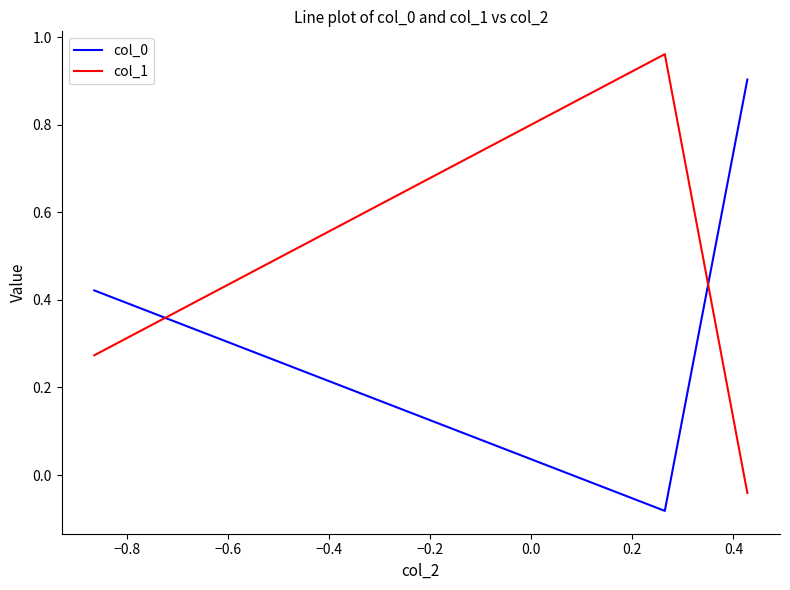

What is the maximum value for col_0?

0.9